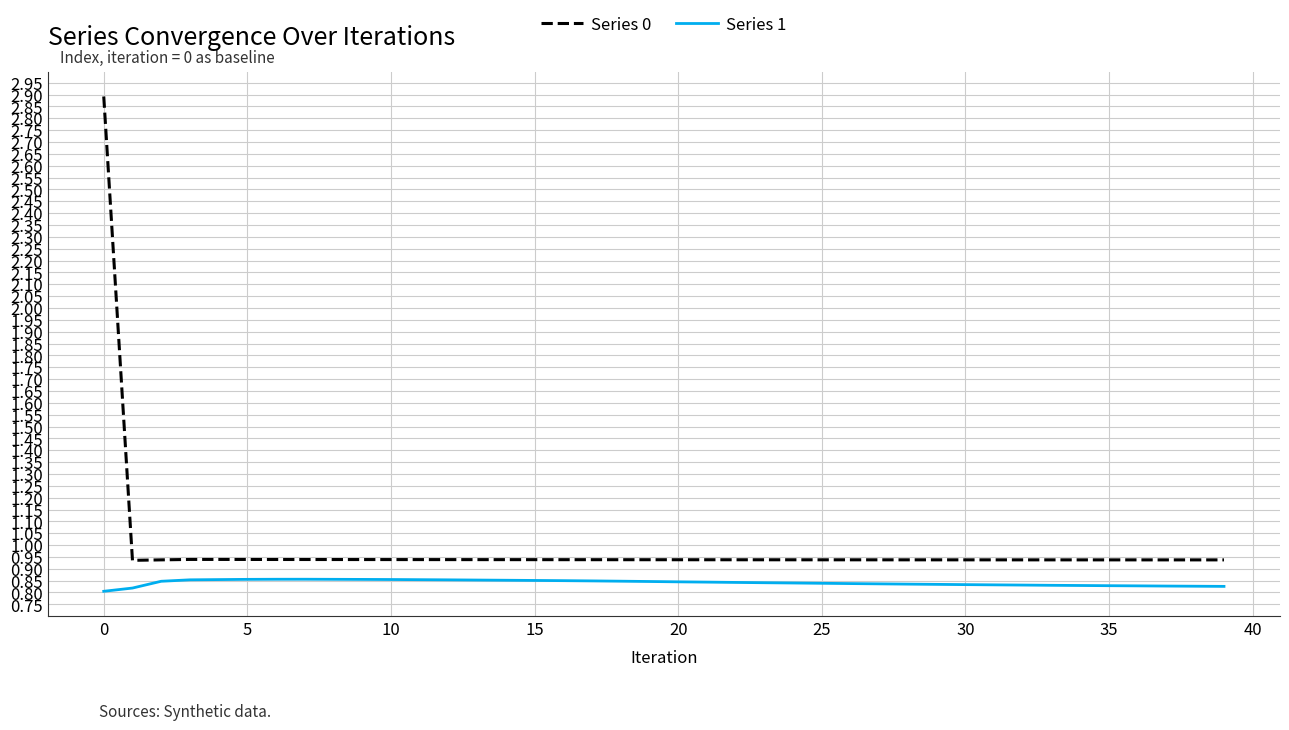

True or false: Series 0 and Series 1 intersect in this chart.

False